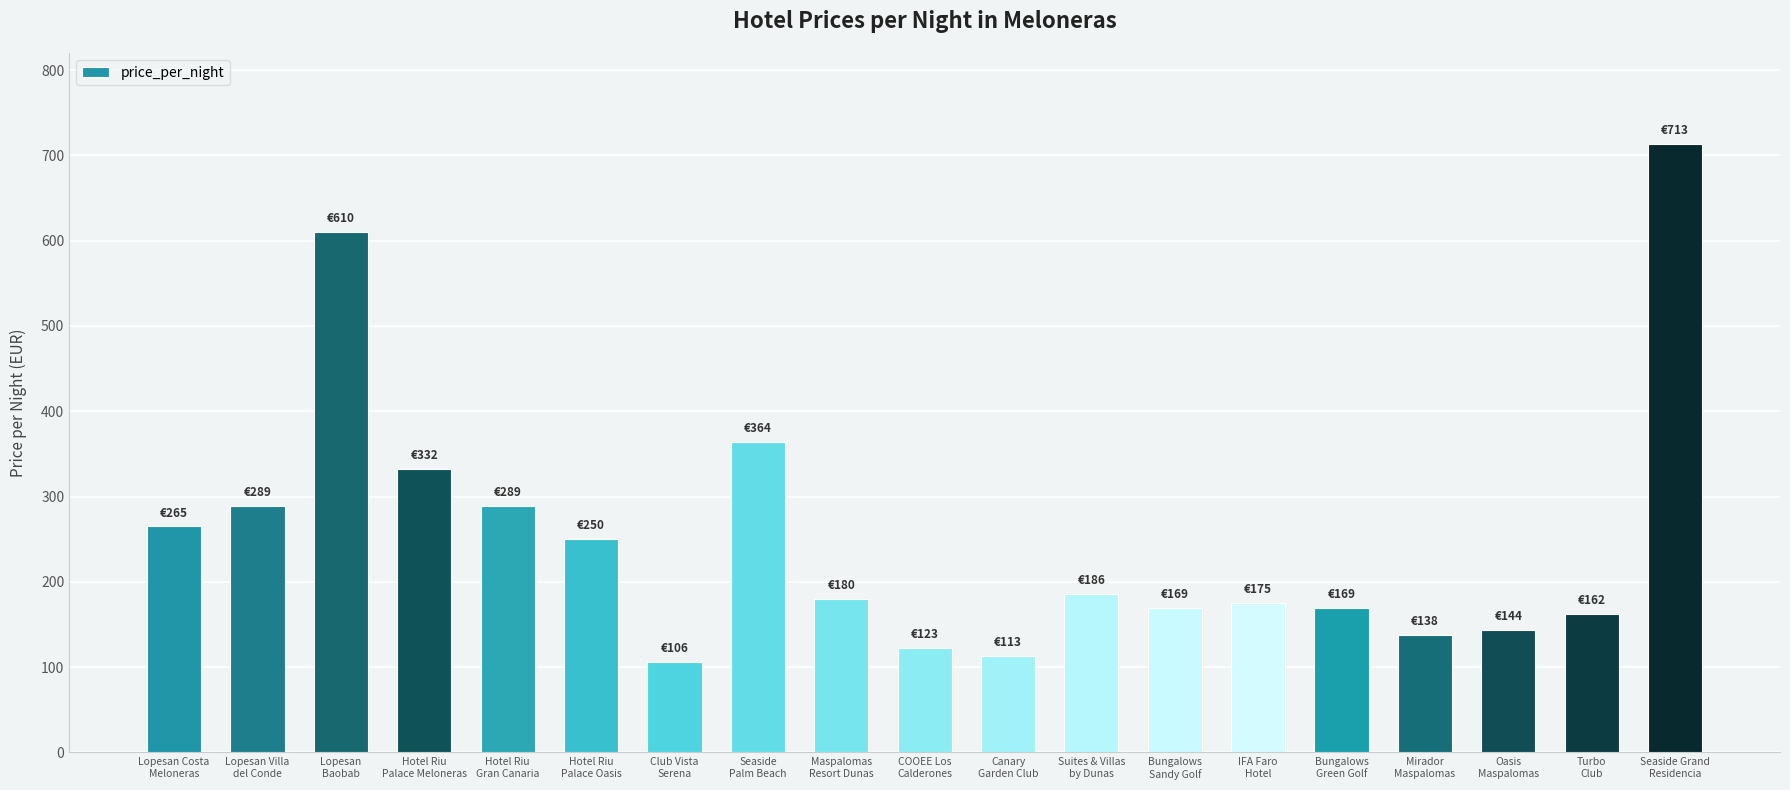

What is the sum of all values?

4777